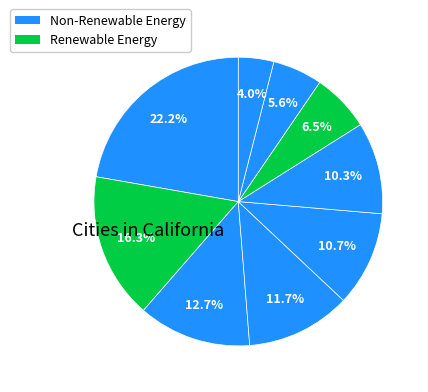

How many segments does this pie chart have?

9